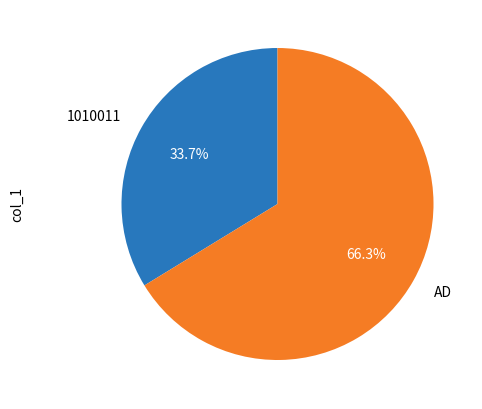

To the nearest percent, what is the combined percentage of 1010011 and AD?

100%